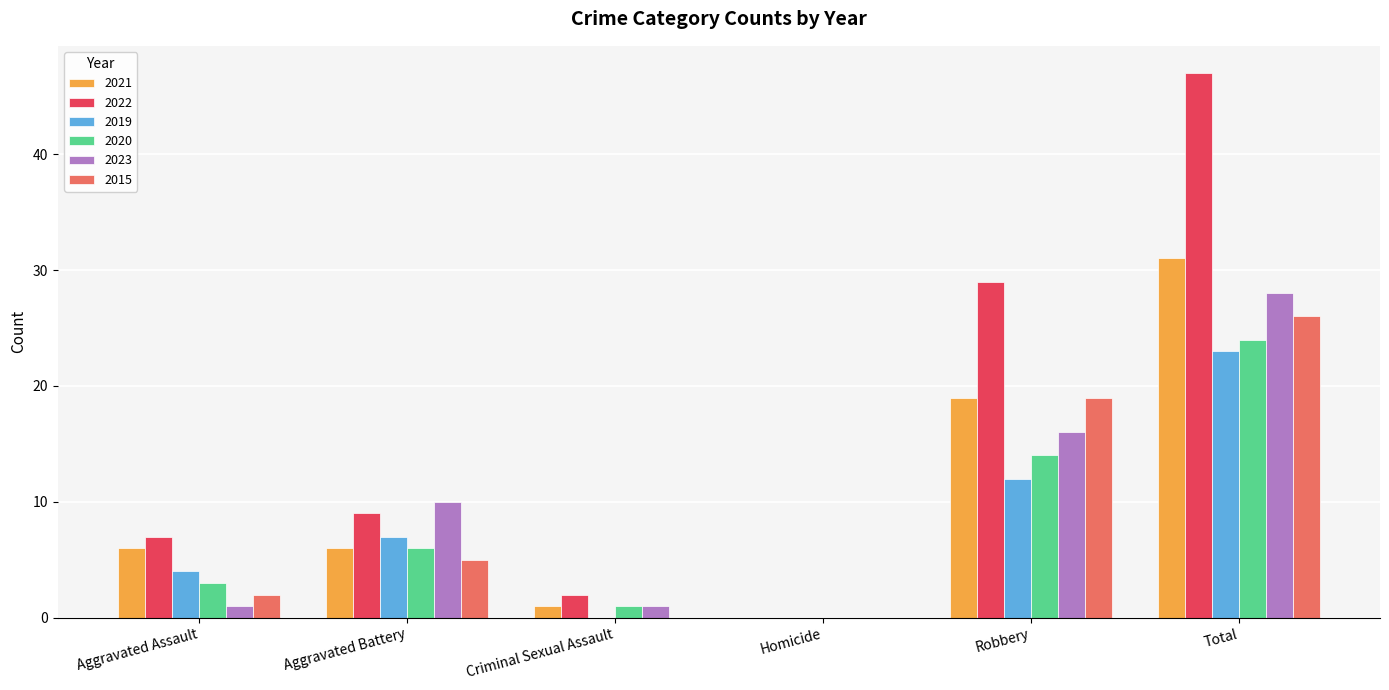

What is the sum of all 2020 values?

48